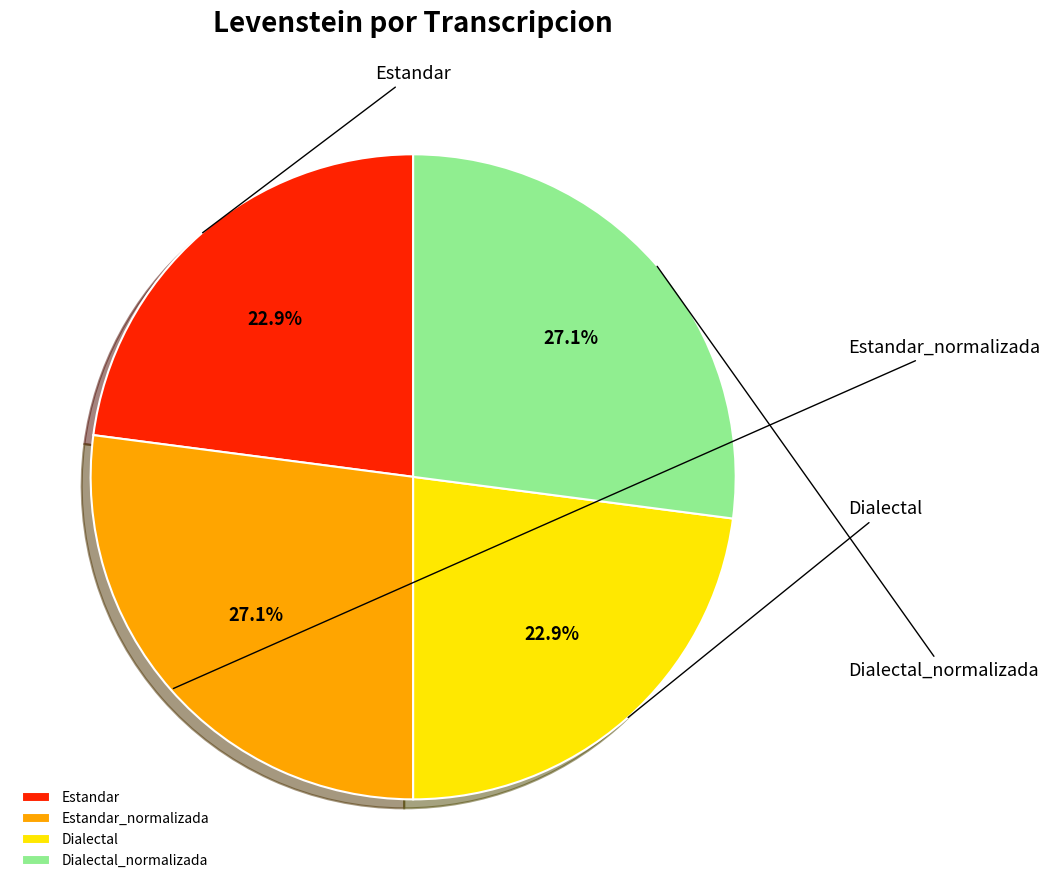

Rank the categories by value from highest to lowest.

Estandar_normalizada, Dialectal_normalizada, Estandar, Dialectal